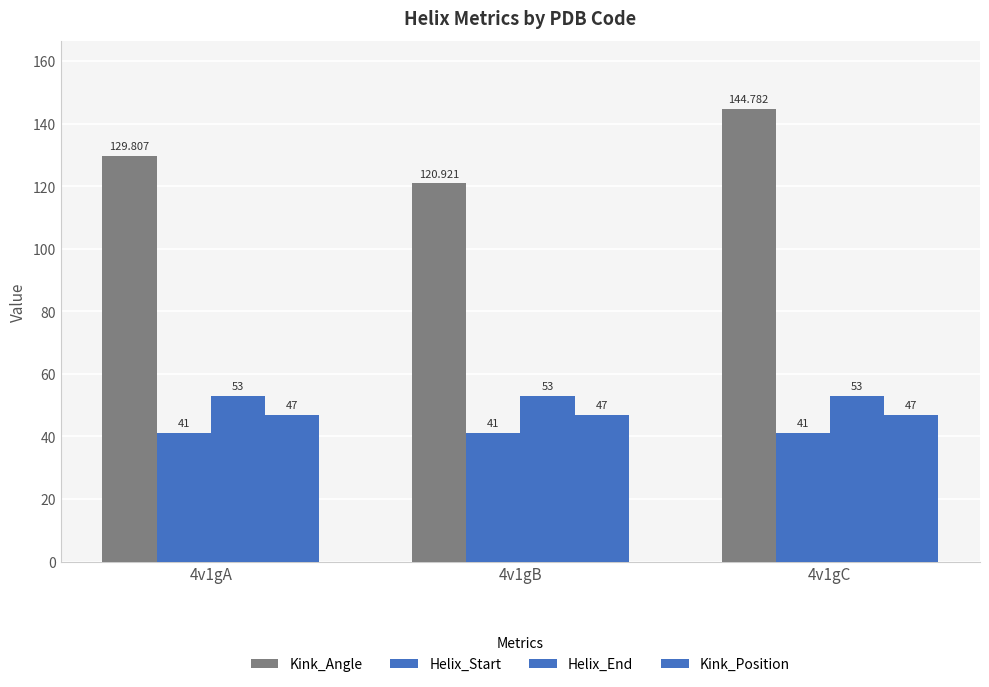

How many groups of bars are there?

3